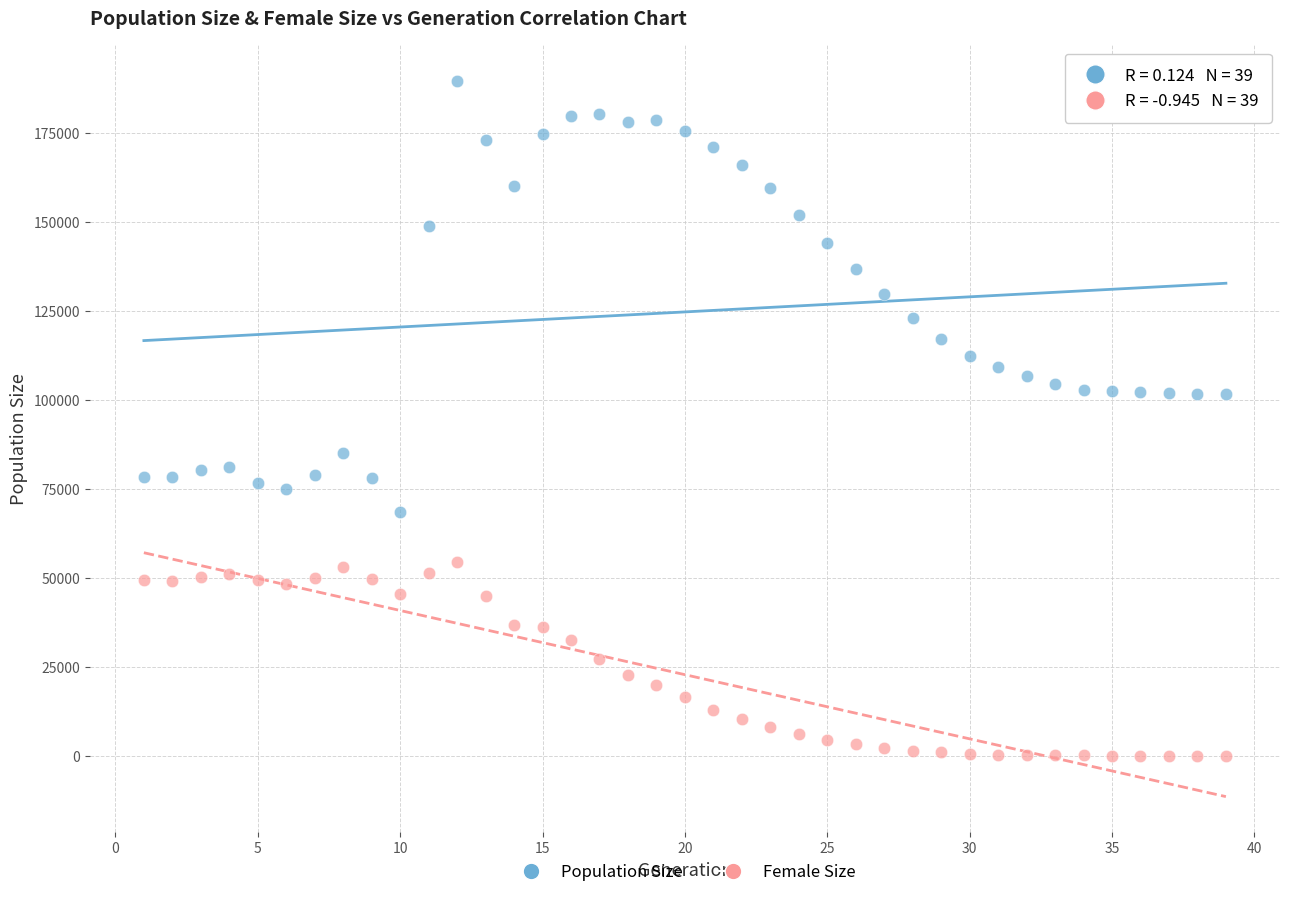

Across all data points, what is the range of X values (max minus min)?

38